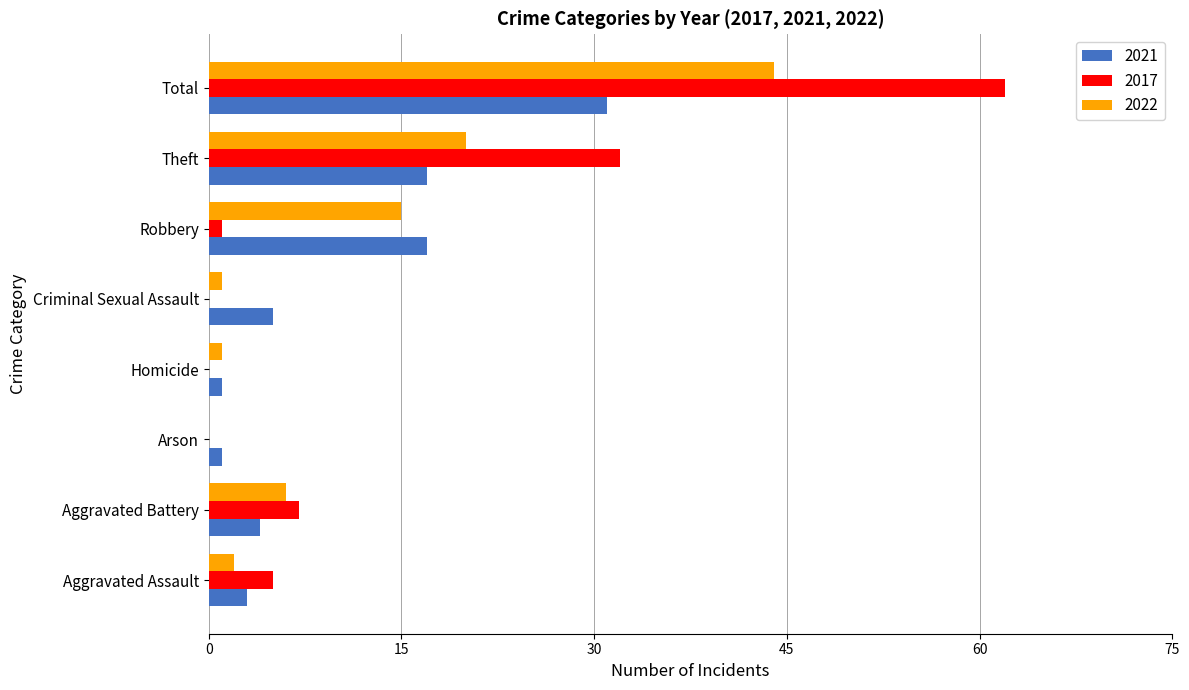

Is the value of 2021 at Robbery greater than the value of 2022 at Aggravated Battery?

Yes